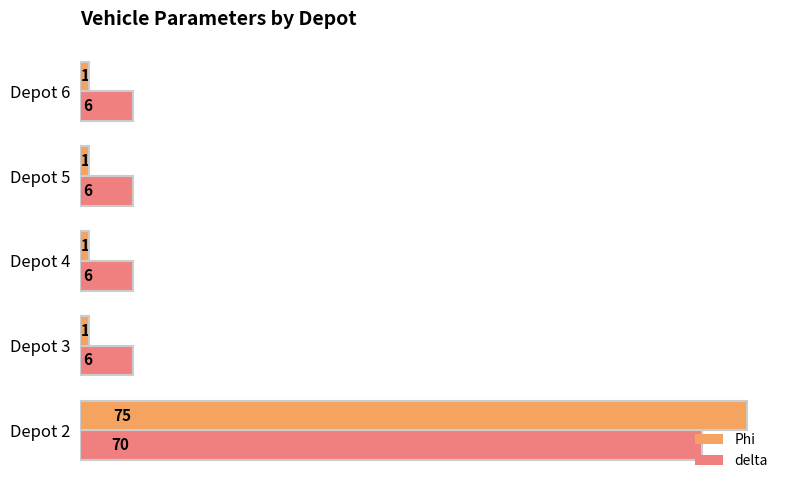

What is the highest value of the Phi series?

75